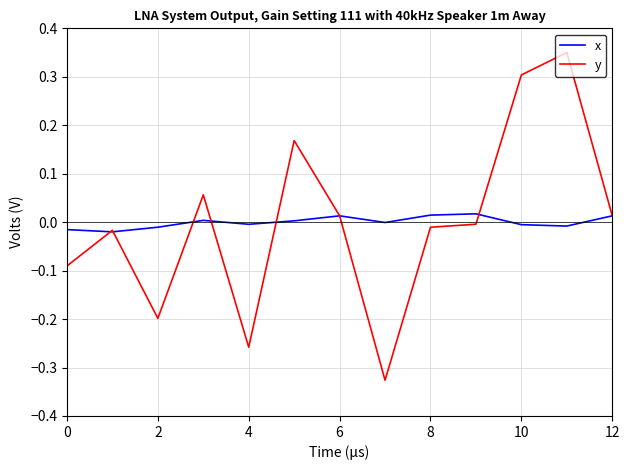

Which series has the widest spread of values?

y